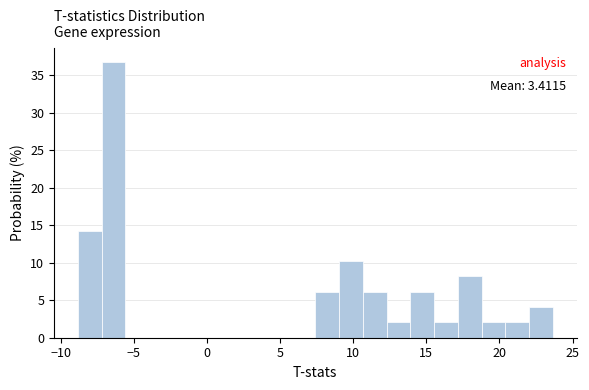

Read against the x-axis, roughly where is the centre of the tallest bar?

-6.5